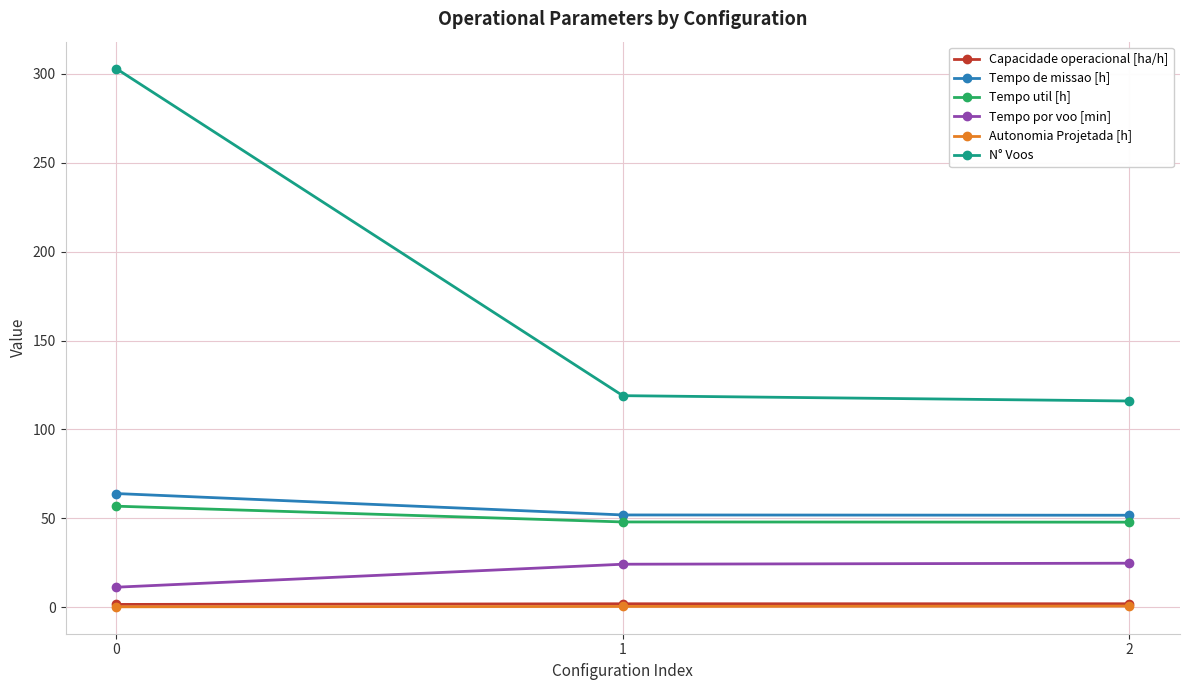

Does the chart have visible grid lines?

Yes